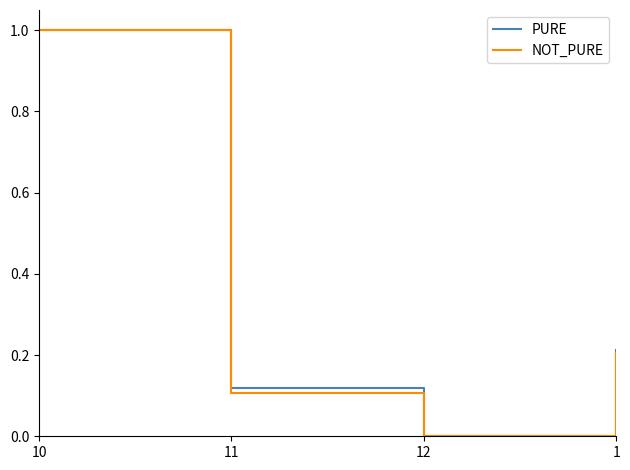

What are all the series names shown in the legend?

PURE, NOT_PURE